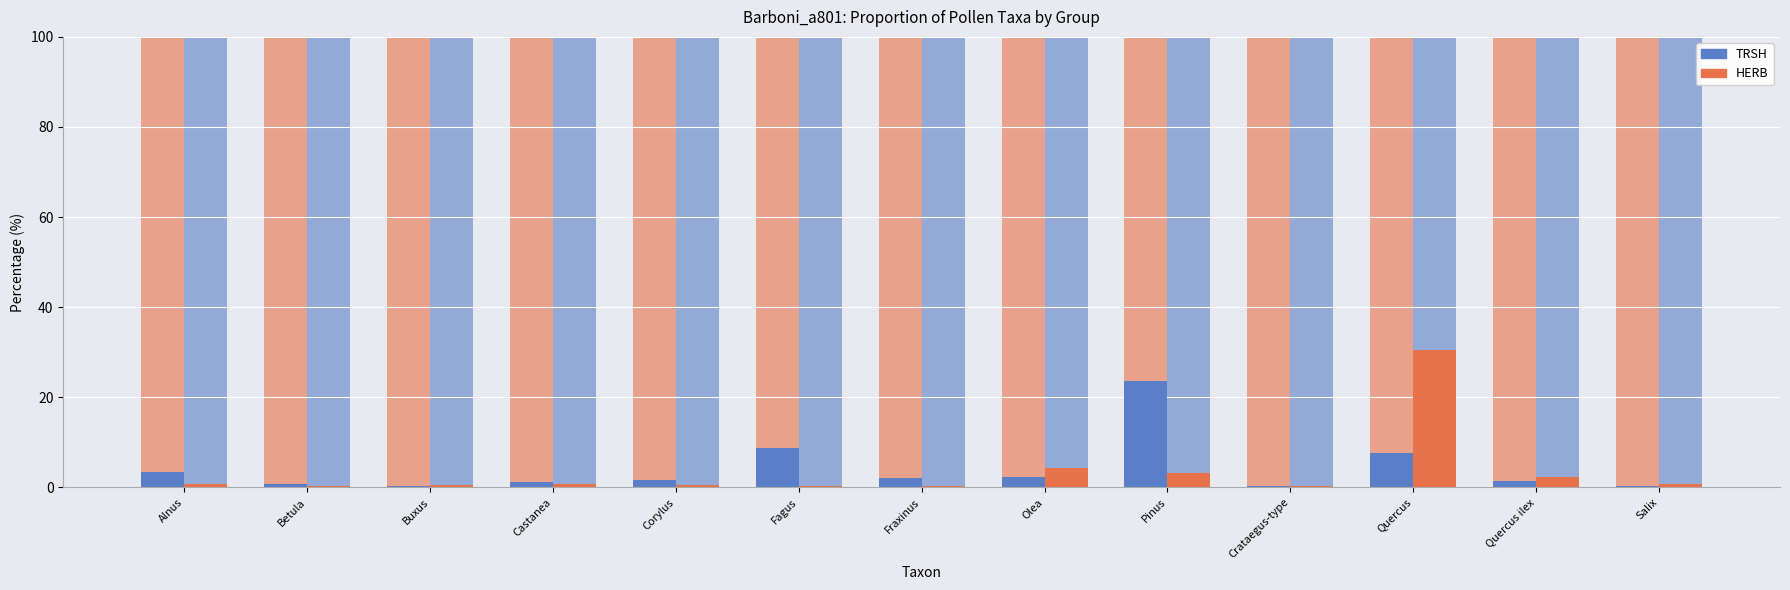

What is the value of the TRSH bar at the 10th from the left?

0.2